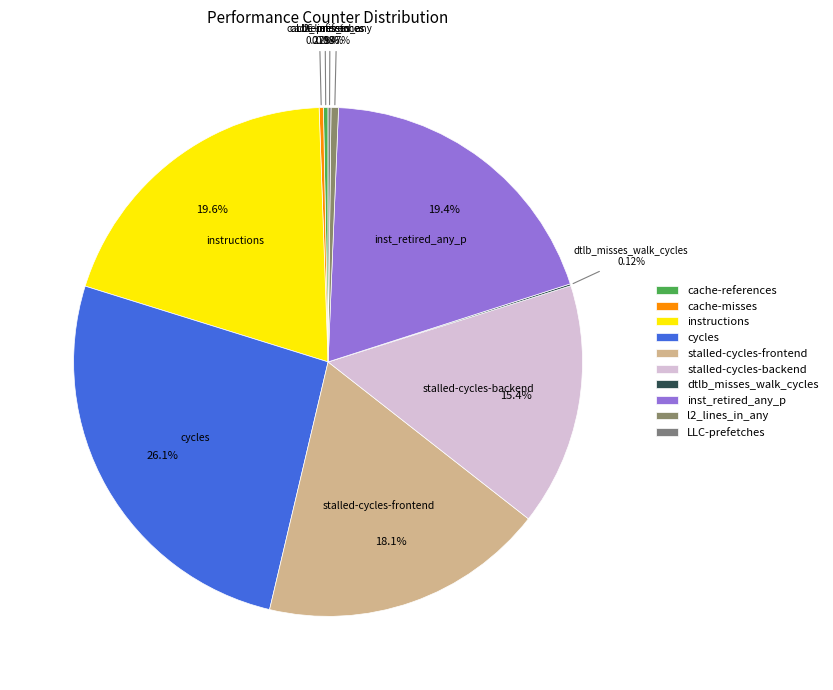

What is the largest slice in the pie chart?

cycles